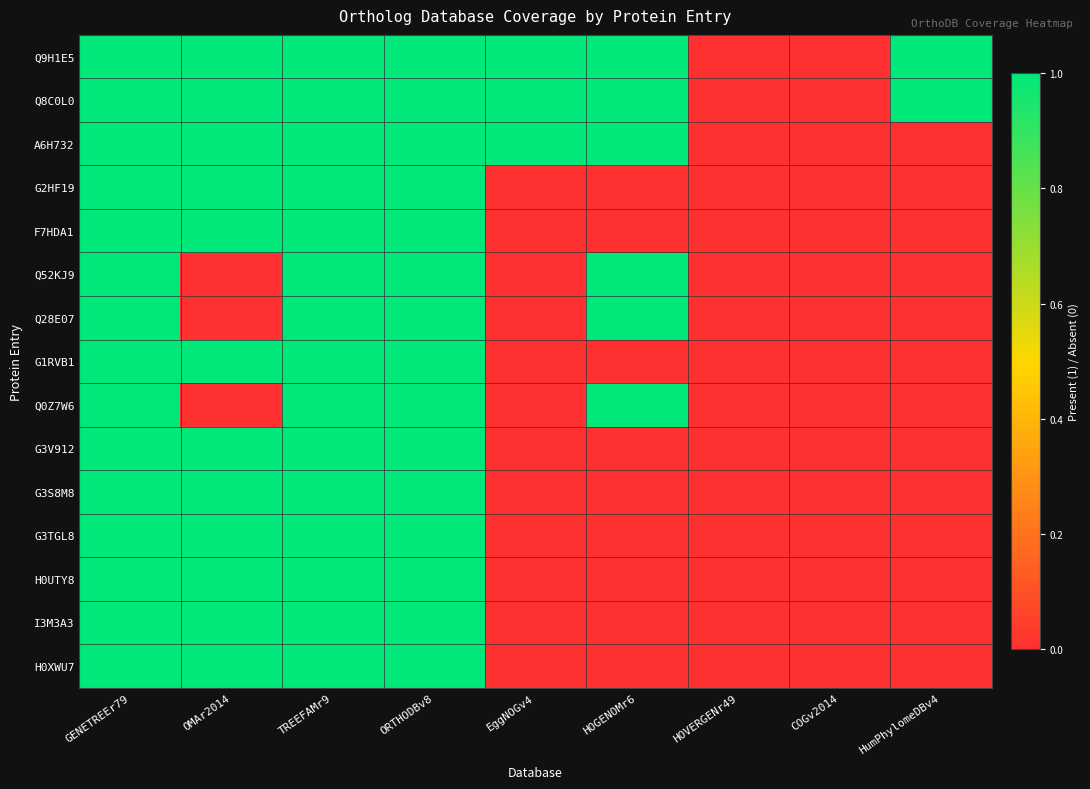

What is the maximum value shown in the chart?

1